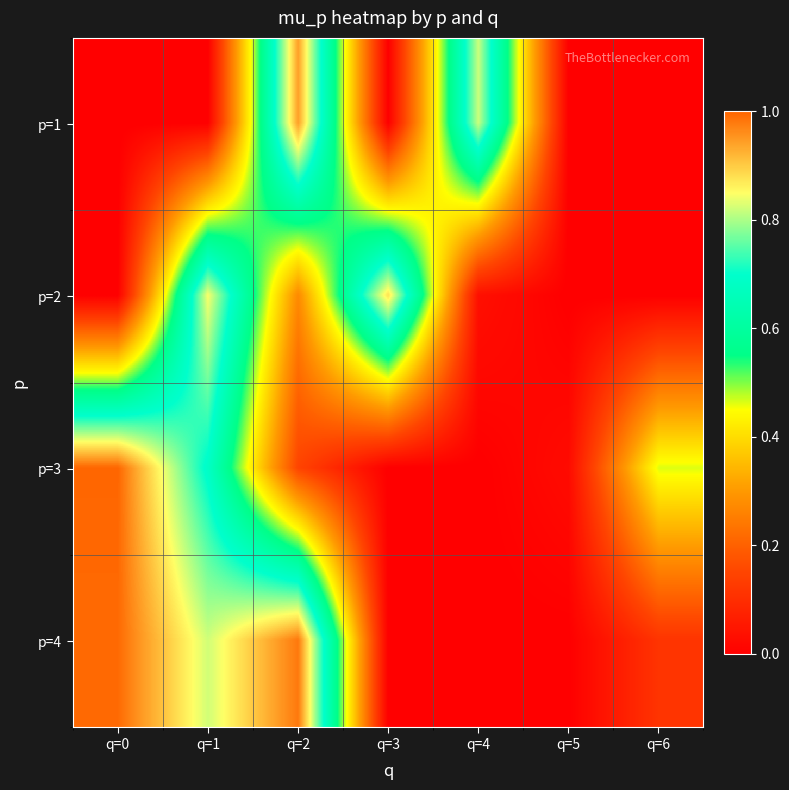

What is the spread (max minus min) of values at q=3?

0.9